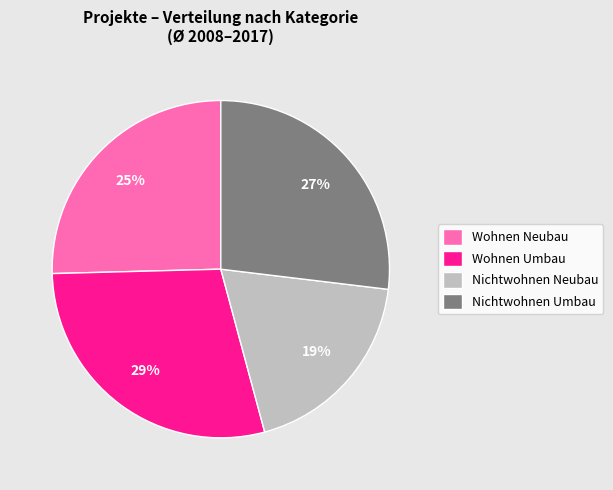

Rank the categories by value from lowest to highest.

Nichtwohnen Neubau, Wohnen Neubau, Nichtwohnen Umbau, Wohnen Umbau